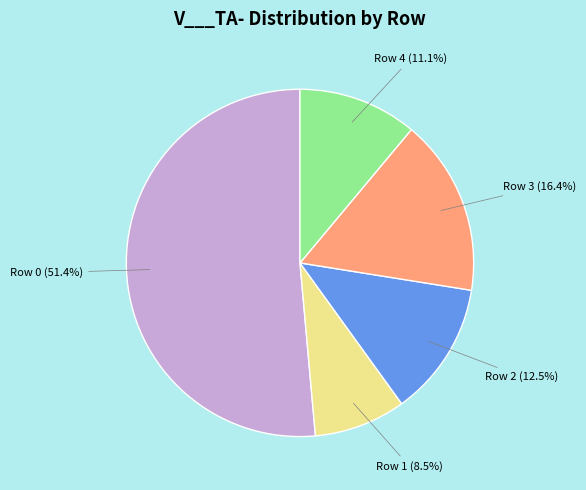

Is there any slice that represents more than half of the pie?

Yes